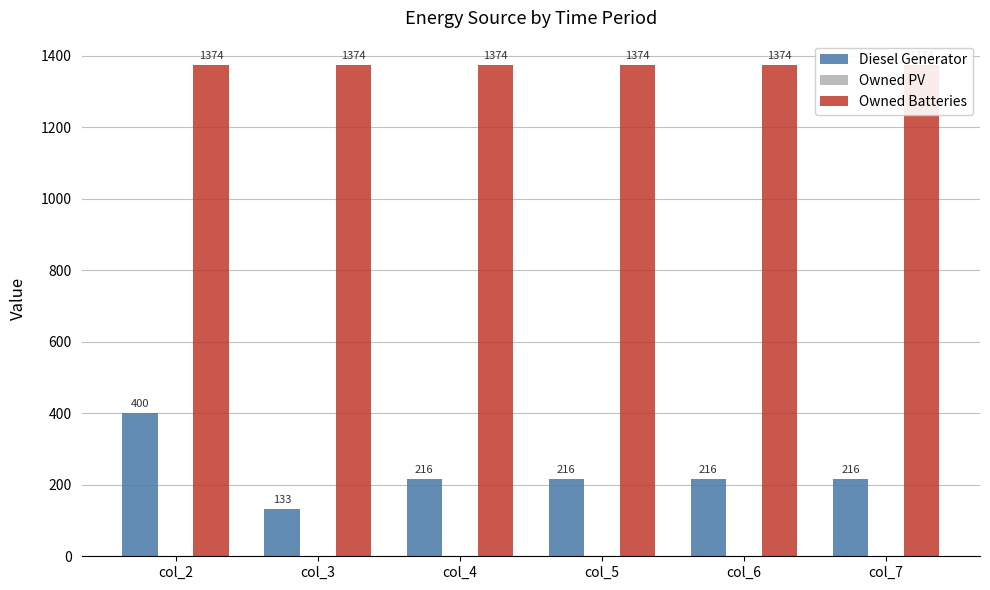

Reading left to right, list all the values displayed in this chart.

Diesel Generator: col_2=400	col_3=133	col_4=216	col_5=216	col_6=216	col_7=216
Owned PV: col_2=0	col_3=0	col_4=0	col_5=0	col_6=0	col_7=0
Owned Batteries: col_2=1374	col_3=1374	col_4=1374	col_5=1374	col_6=1374	col_7=1374